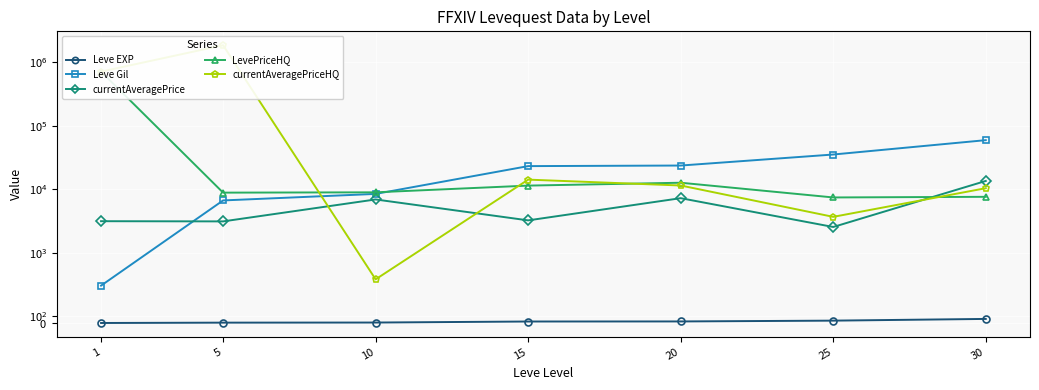

At which label is currentAveragePrice closest to 8020?

20